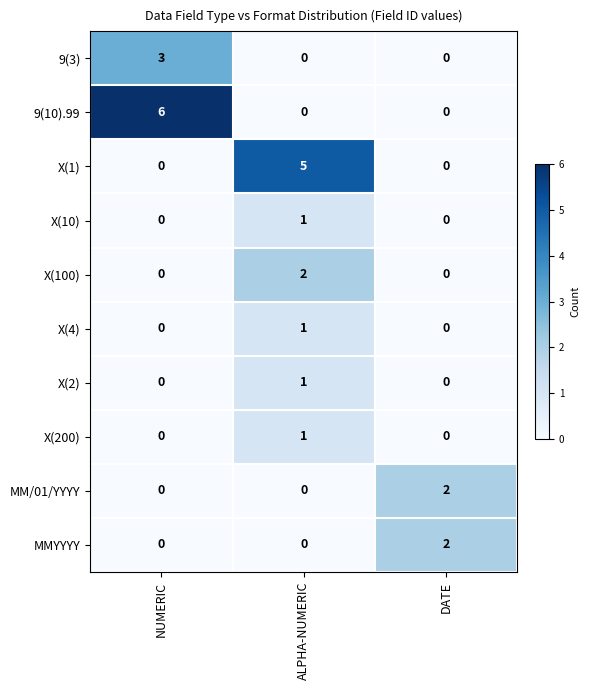

What is the spread (max minus min) of values at ALPHA-NUMERIC?

5